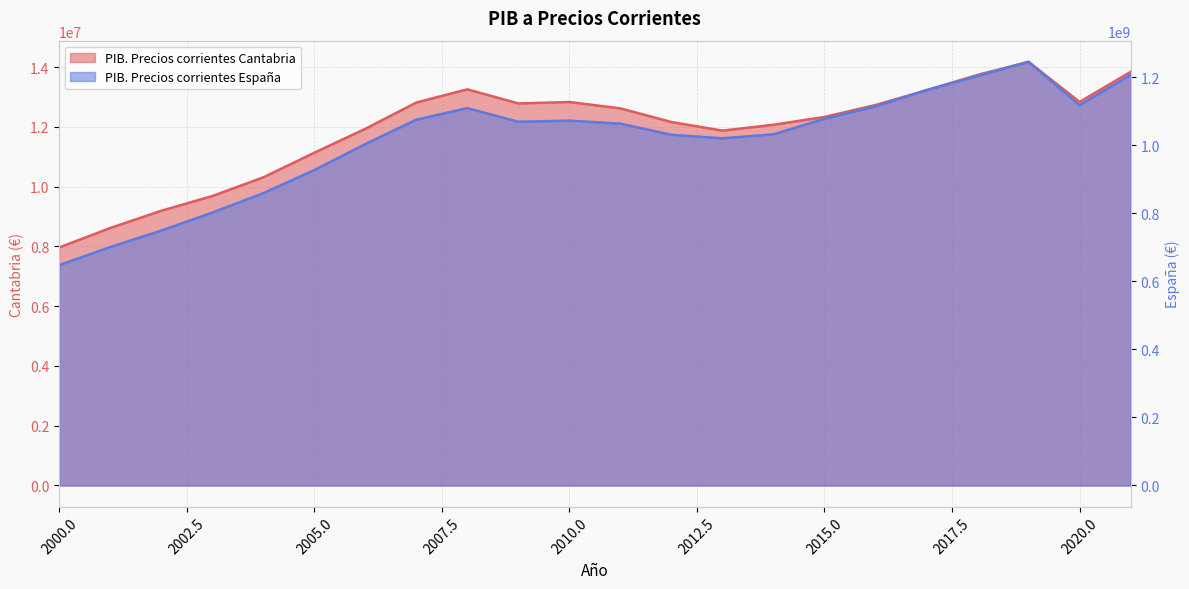

How many series are shown in this chart?

2